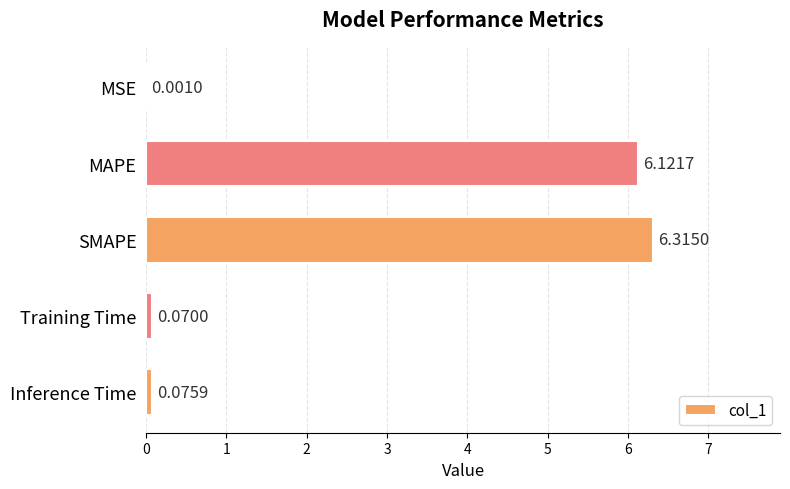

Which has a higher value, Inference Time or MAPE?

MAPE